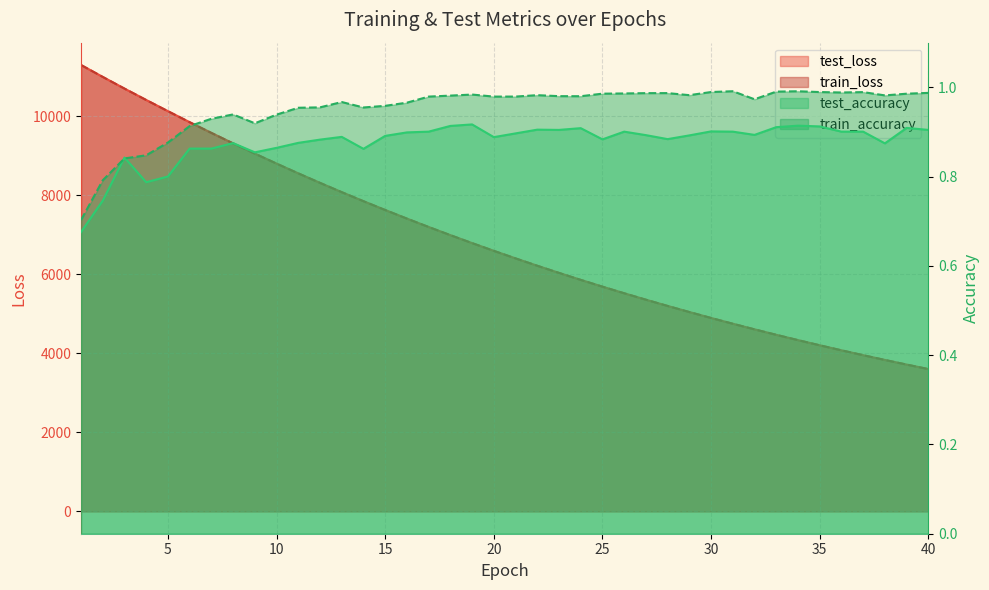

What is the total value across all series at 26?

11041.4